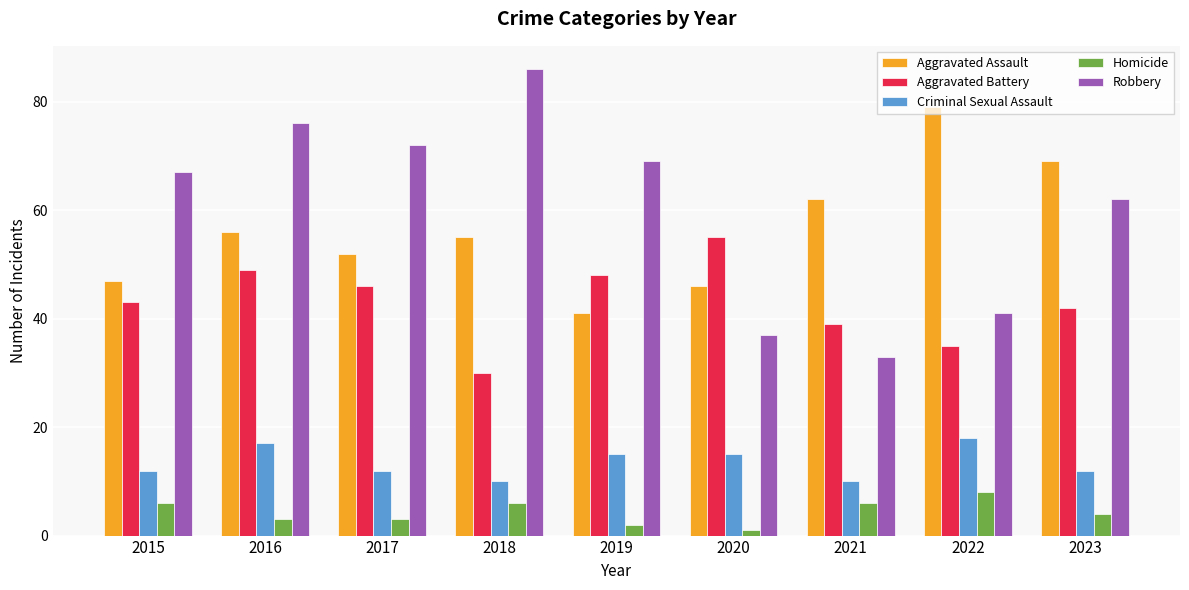

Where is Aggravated Assault nearest to the value 60?

2021